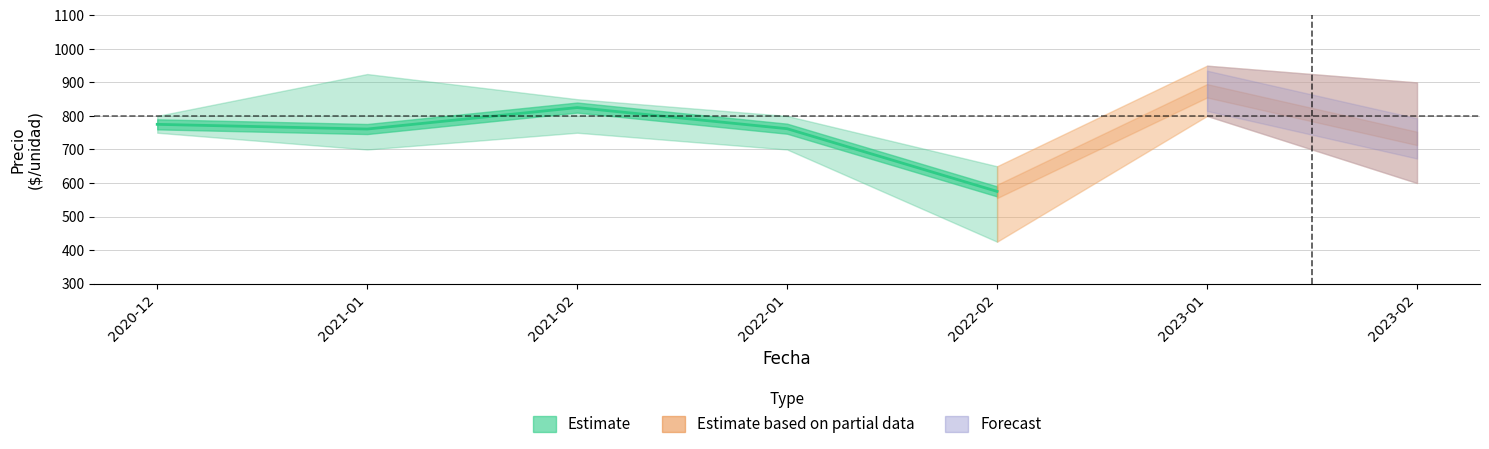

Is the value of Precio promedio ponderado at 2023-02 greater than the value of Precio maximo at 2022-02?

Yes